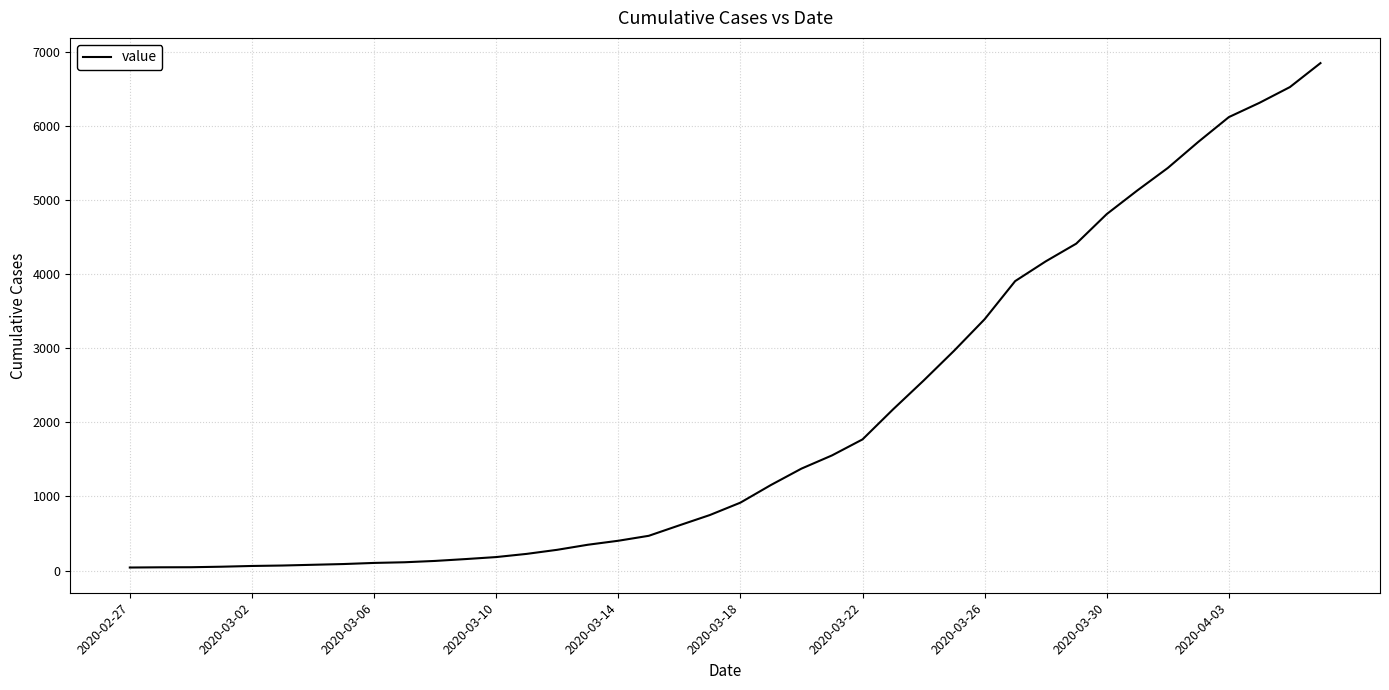

What is the greatest value displayed?

6844